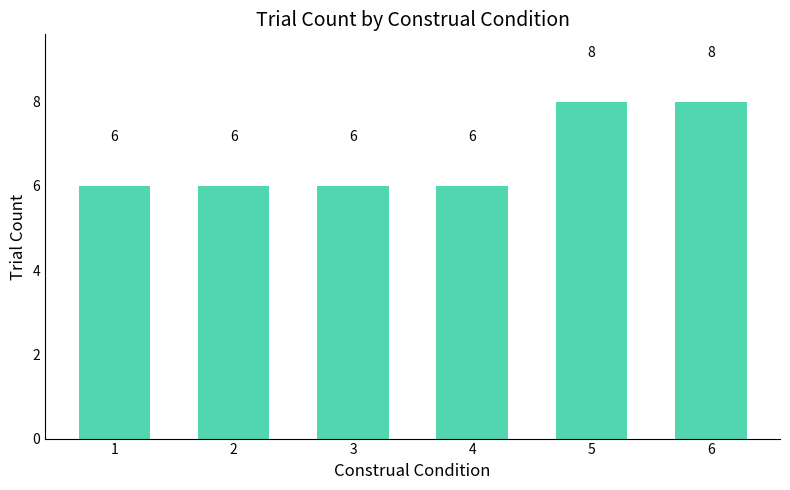

What is the difference between the values at 5 and 1?

2